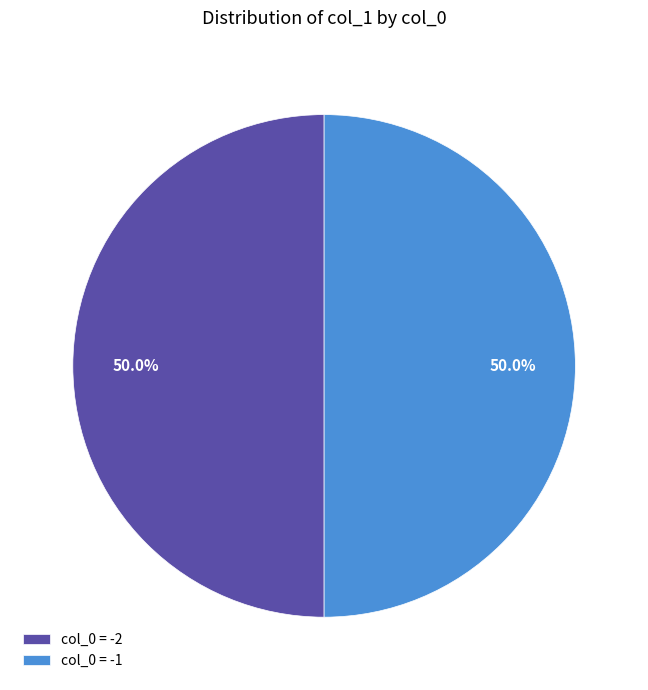

Approximately how many times larger is the value at col_0 = -1 compared to col_0 = -2?

1.0